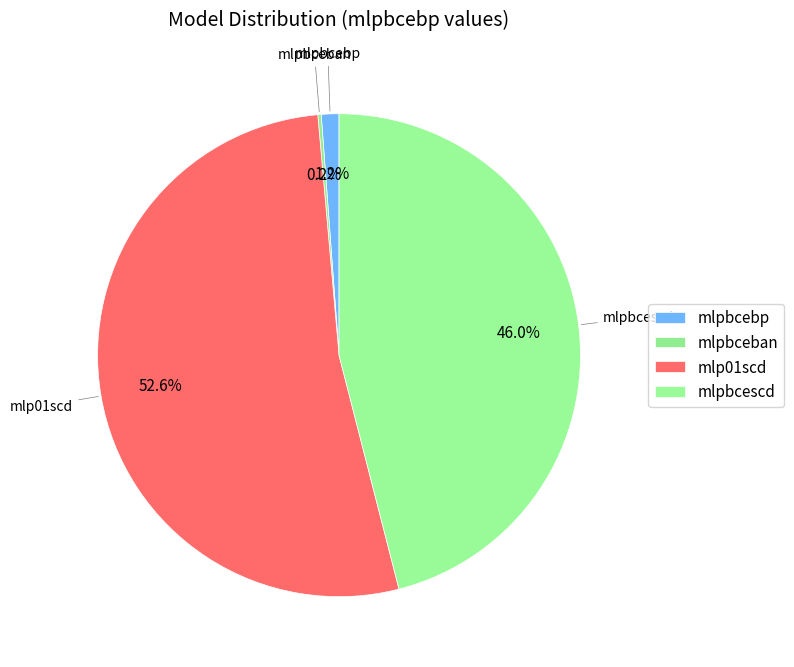

True or false: mlpbcescd accounts for 46% of the total.

True